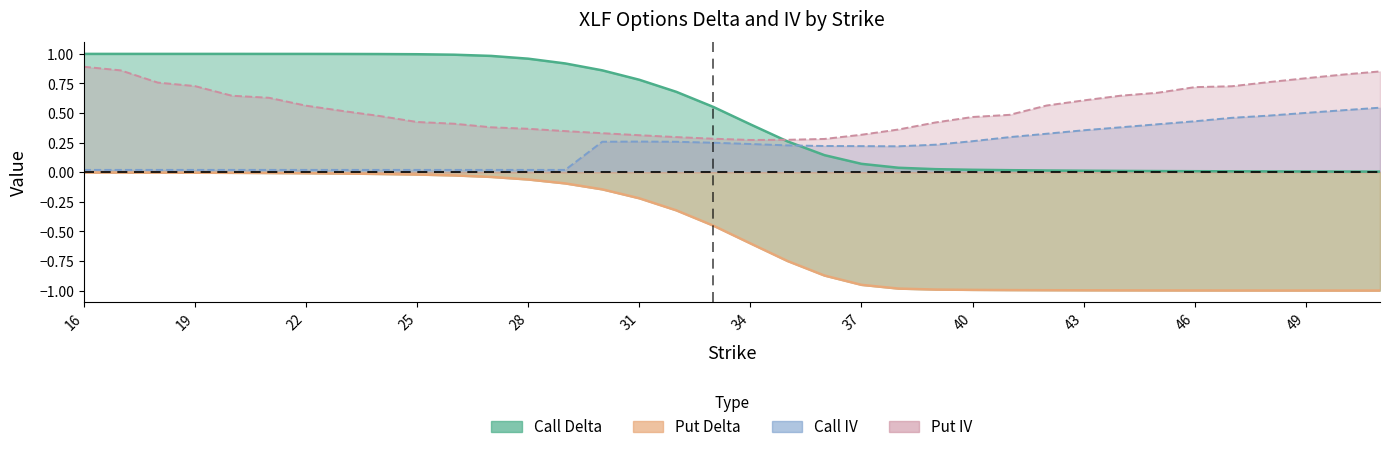

Which series has the largest total across all categories?

Put IV Line